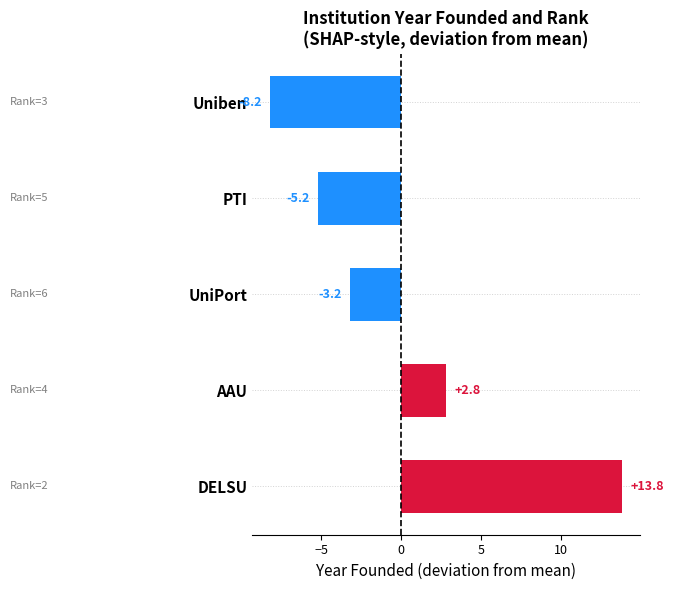

What is the difference between the maximum and minimum values?

22.0